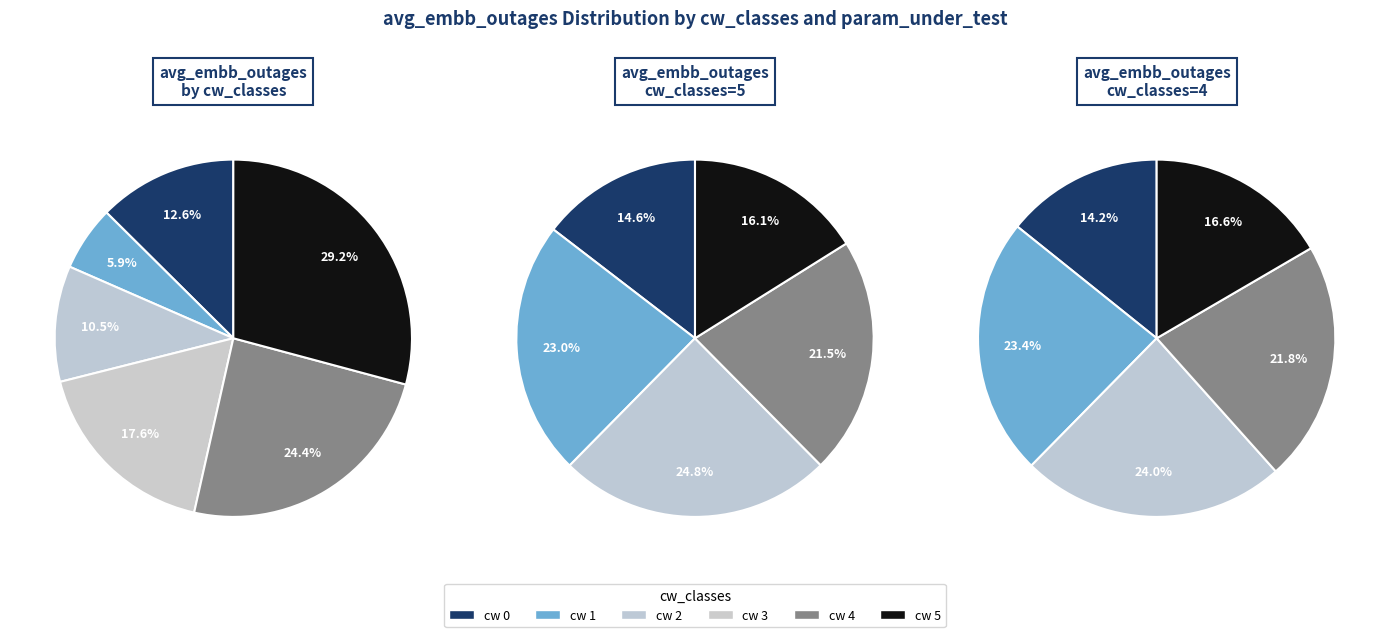

True or false: 4 accounts for 29% of the total.

False